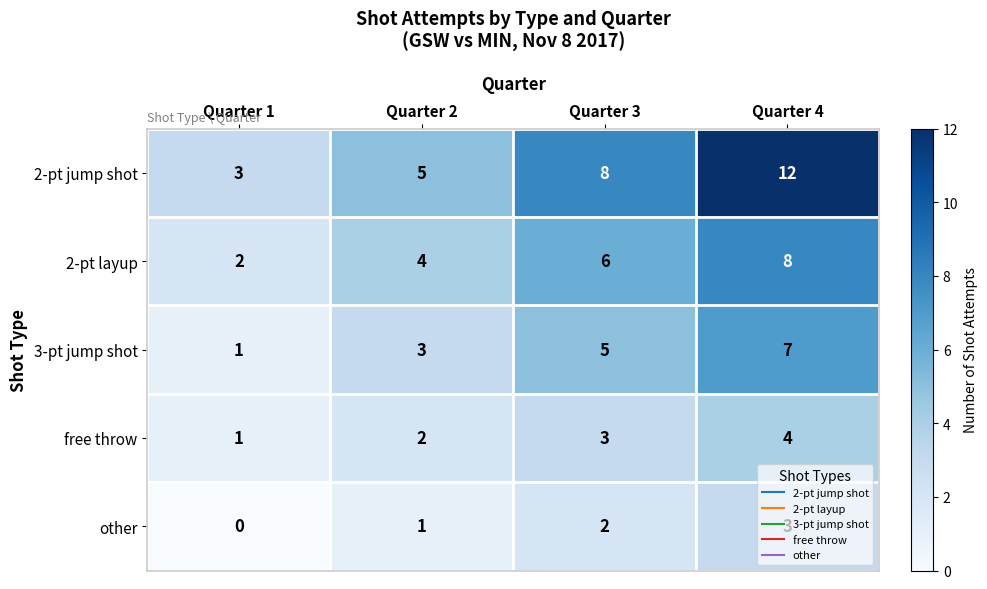

List the labels in order of 2-pt jump shot value, smallest first.

Quarter 1, Quarter 2, Quarter 3, Quarter 4